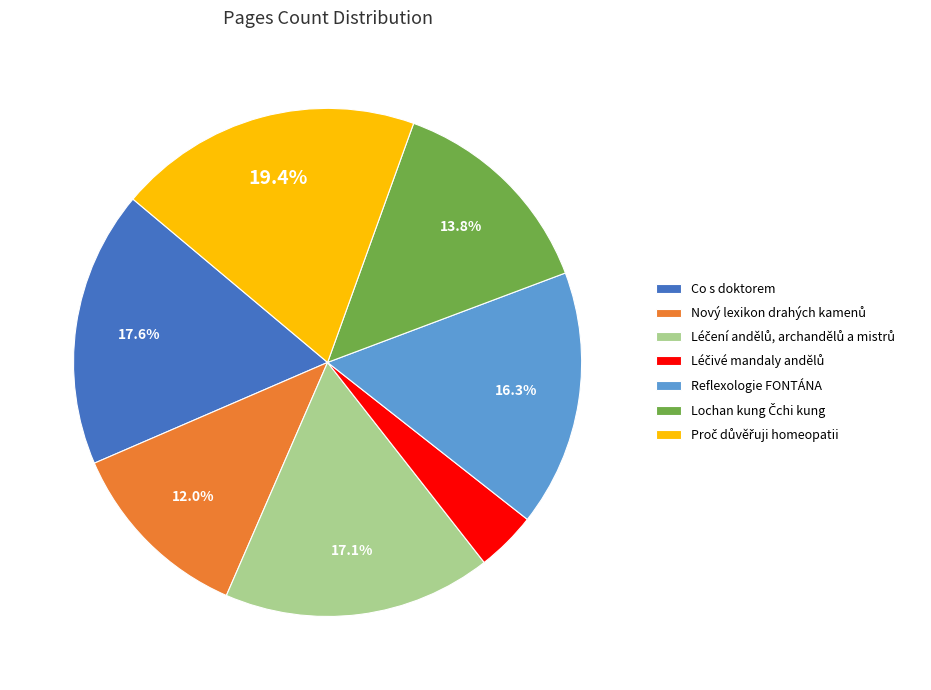

Is there any slice that represents more than half of the pie?

No